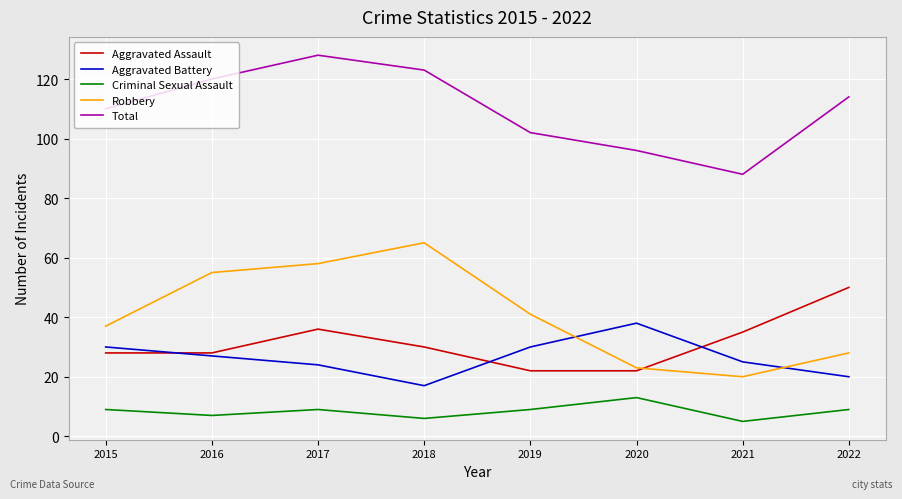

True or false: Total has more than 2 interior local peaks.

False